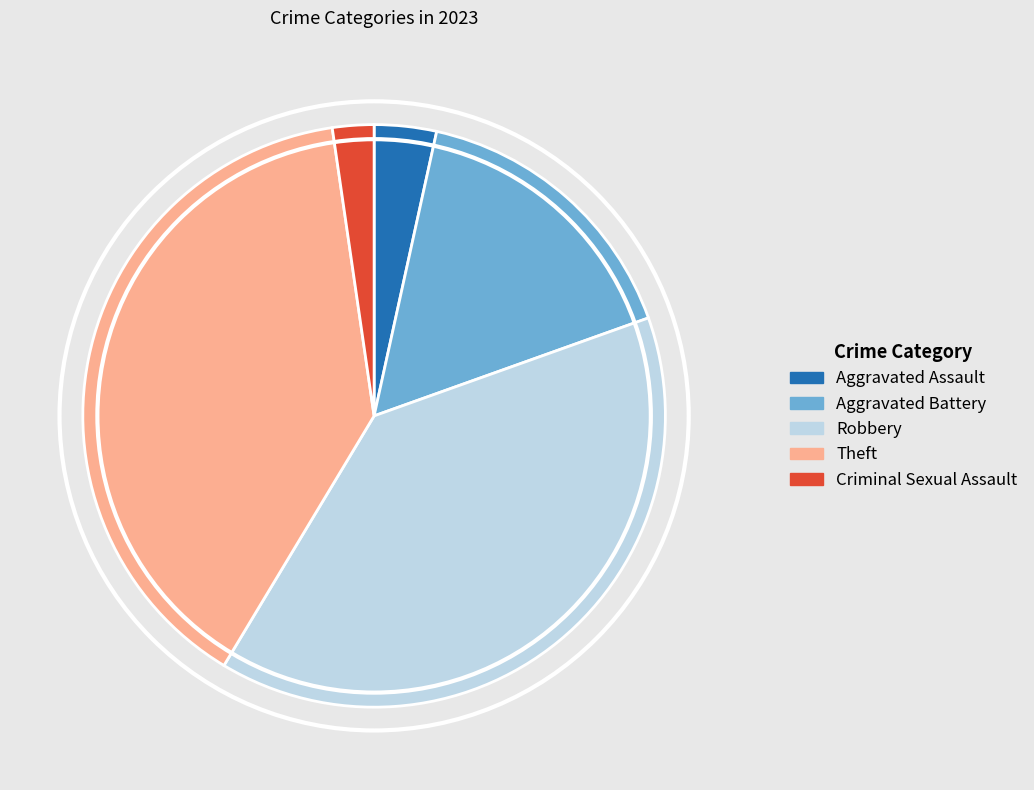

The Theft slice represents 28% of the pie. True or false?

False